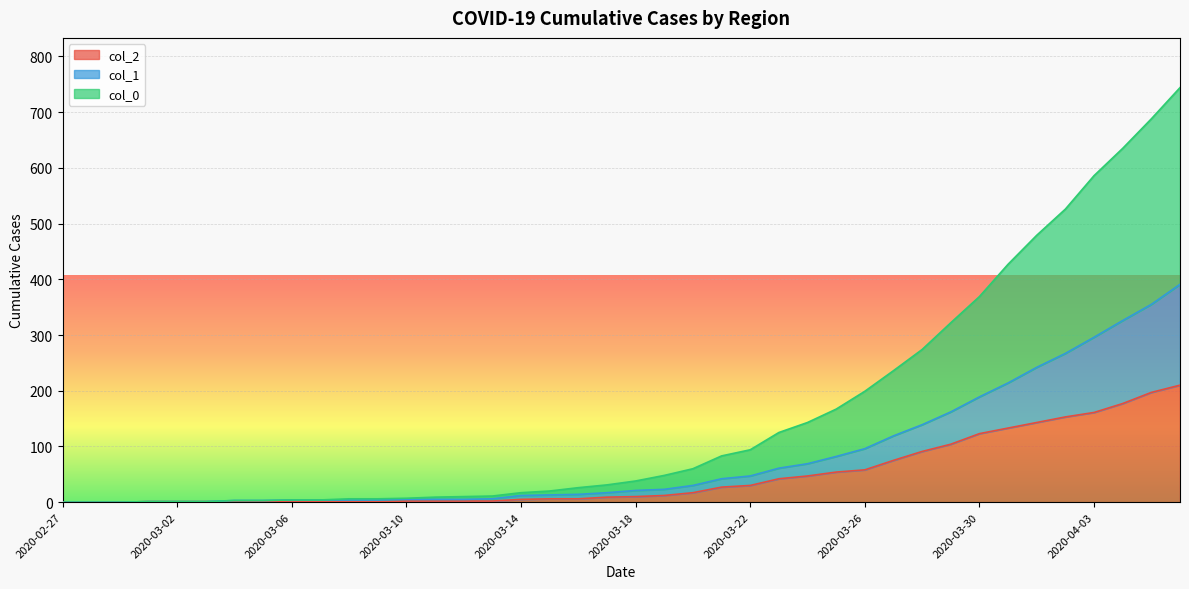

Which category has the lowest value across all series?

2020-02-27